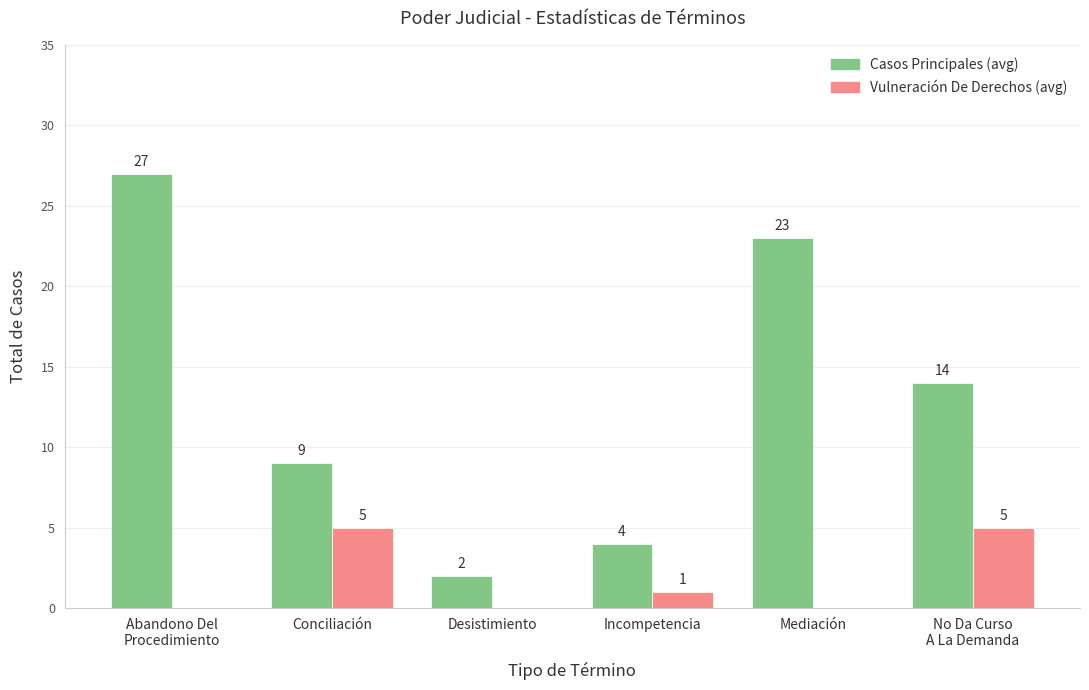

What is the total value across all series at Mediación?

23